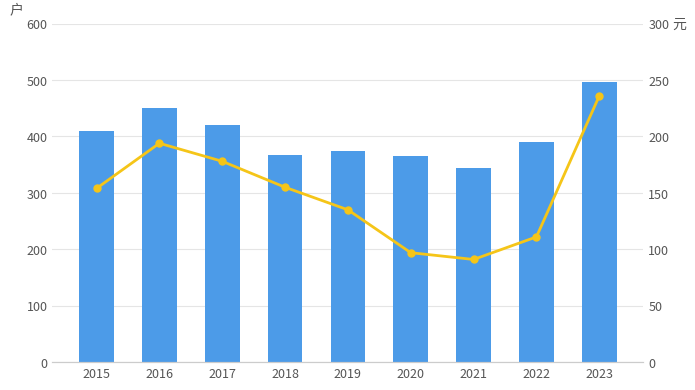

At which category does the chart reach its minimum across all series?

2021